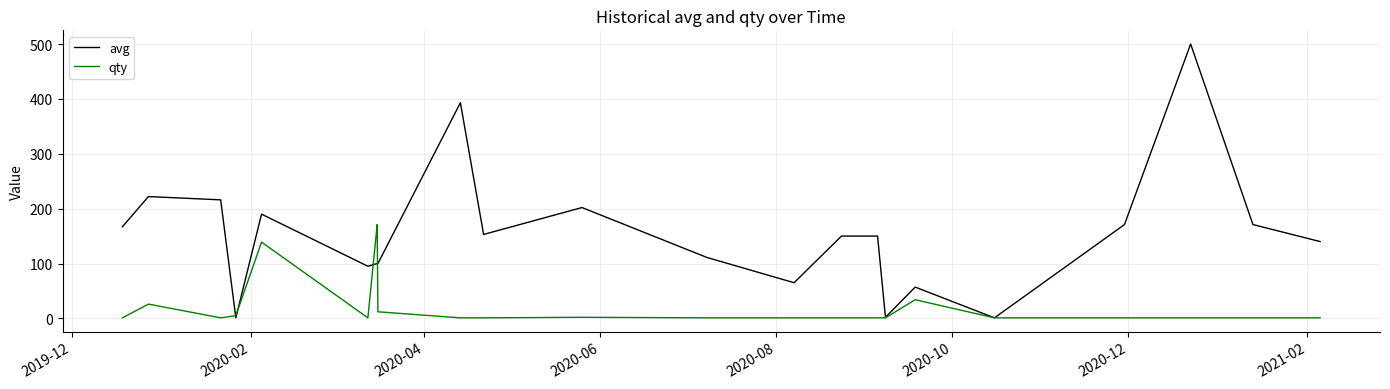

What is the maximum value for avg?

500